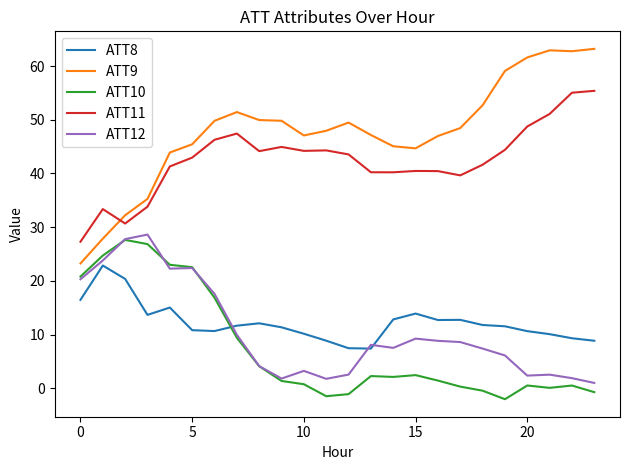

What is the difference between the maximum and second lowest values in the ATT8 series?

15.4